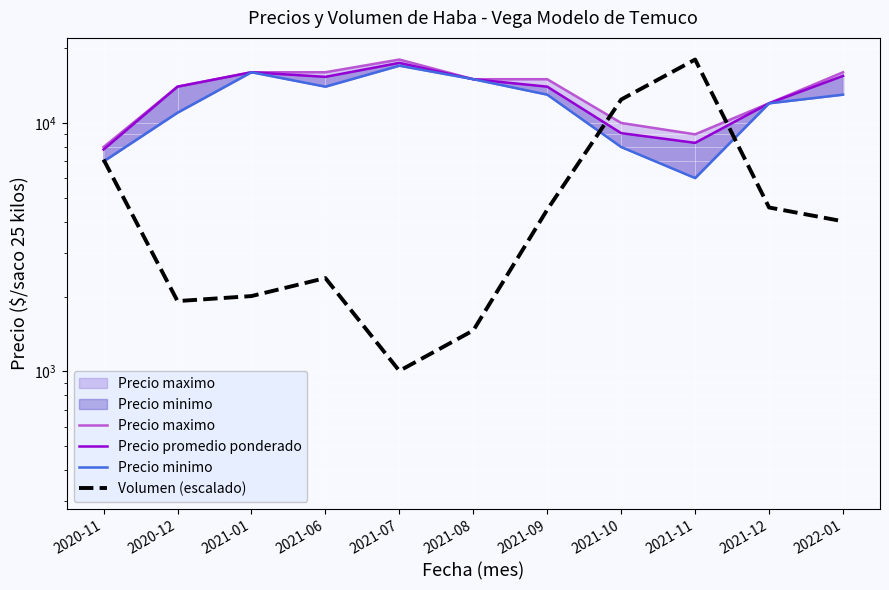

The value of Precio promedio ponderado at 2021-10 is 5861.4. True or false?

False